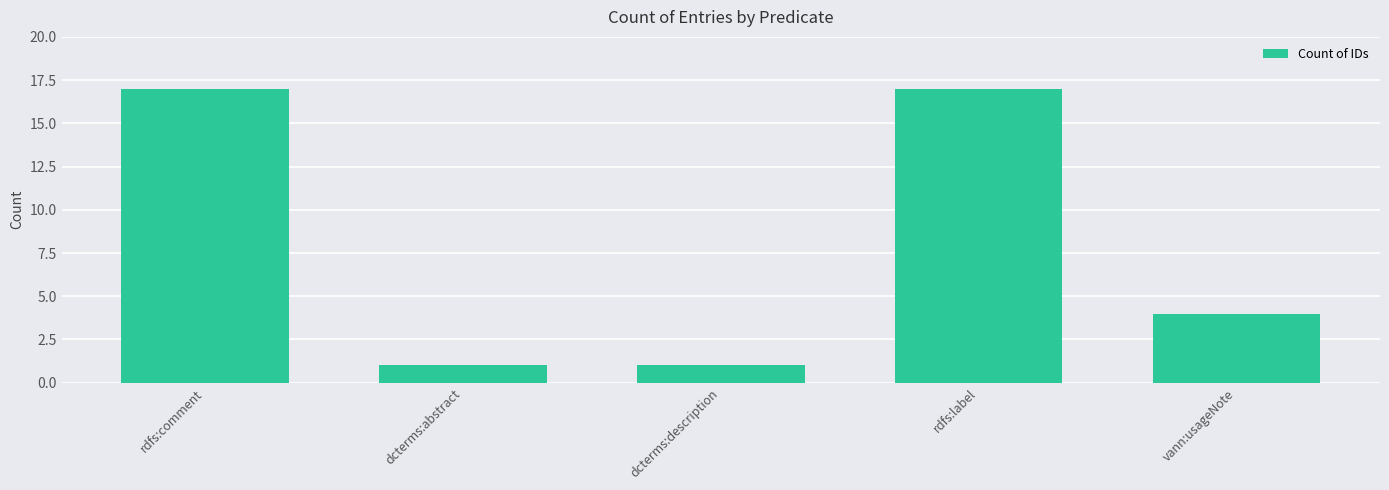

At which label is the value closest to 9?

vann:usageNote